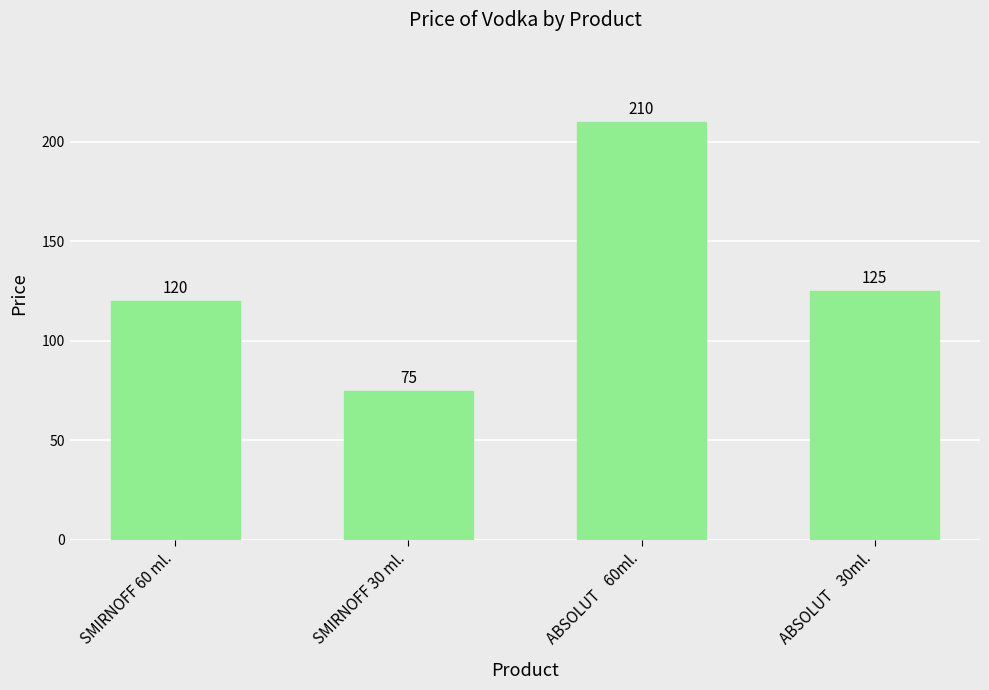

What is the label of the 1st bar from the left?

SMIRNOFF 60 ml.